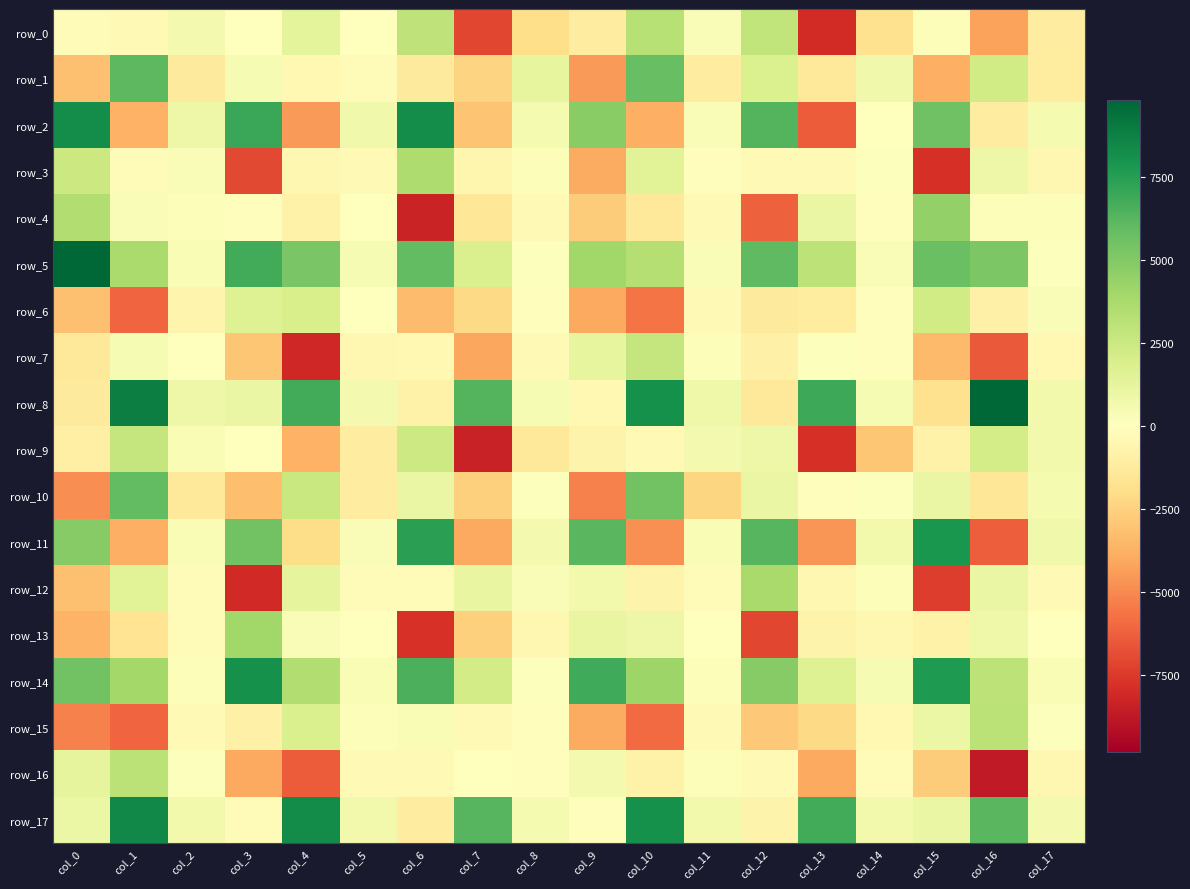

Reading left to right, extract all data points from this chart.

row_0: col_0=-202.4	col_1=-377.0	col_2=549.2	col_3=-53.3	col_4=1366.1	col_5=70.1	col_6=2916.5	col_7=-7111.4	col_8=-1970.1	col_9=-1146.1	col_10=3295.4	col_11=265.0	col_12=2858.6	col_13=-8044.8	col_14=-1807.5	col_15=208.1	col_16=-4282.3	col_17=-1089.7
row_1: col_0=-3208.5	col_1=6111.3	col_2=-1258.5	col_3=406.7	col_4=-420.5	col_5=-280.5	col_6=-1240.9	col_7=-2409.4	col_8=1225.7	col_9=-4492.5	col_10=5783.7	col_11=-1122.7	col_12=1781.2	col_13=-1358.1	col_14=690.9	col_15=-3817.4	col_16=2247.8	col_17=-1200.1
row_2: col_0=8219.3	col_1=-3685.9	col_2=854.5	col_3=7051.9	col_4=-4479.6	col_5=750.1	col_6=8246.0	col_7=-3051.4	col_8=480.9	col_9=4795.4	col_10=-3777.6	col_11=296.6	col_12=6324.0	col_13=-6366.7	col_14=50.7	col_15=5560.4	col_16=-1092.3	col_17=489.6
row_3: col_0=2493.5	col_1=-176.7	col_2=234.1	col_3=-6998.5	col_4=-479.7	col_5=-324.9	col_6=3554.8	col_7=-592.5	col_8=173.0	col_9=-3970.3	col_10=1511.4	col_11=-124.9	col_12=-325.4	col_13=-340.8	col_14=95.8	col_15=-7855.8	col_16=850.3	col_17=-471.1
row_4: col_0=3472.5	col_1=266.5	col_2=209.2	col_3=-145.3	col_4=-782.5	col_5=7.5	col_6=-8327.3	col_7=-1484.7	col_8=-333.7	col_9=-2689.2	col_10=-1371.9	col_11=-344.5	col_12=-6254.0	col_13=1001.3	col_14=-118.3	col_15=4459.7	col_16=212.2	col_17=220.1
row_5: col_0=9762.8	col_1=3736.3	col_2=353.4	col_3=6779.3	col_4=5264.5	col_5=405.8	col_6=5935.4	col_7=1901.6	col_8=121.1	col_9=4018.3	col_10=3368.2	col_11=278.6	col_12=6034.9	col_13=3024.5	col_14=263.4	col_15=5689.3	col_16=5163.9	col_17=126.8
row_6: col_0=-3158.6	col_1=-6066.6	col_2=-632.3	col_3=1660.0	col_4=1919.4	col_5=68.0	col_6=-3313.4	col_7=-2185.7	col_8=-150.4	col_9=-3987.8	col_10=-5650.0	col_11=-375.1	col_12=-1269.0	col_13=-1174.9	col_14=-89.0	col_15=2287.9	col_16=-894.4	col_17=251.4
row_7: col_0=-1366.4	col_1=387.5	col_2=62.0	col_3=-2918.2	col_4=-8125.5	col_5=-530.4	col_6=-384.4	col_7=-4067.9	col_8=-354.4	col_9=1198.8	col_10=2728.2	col_11=164.1	col_12=-843.4	col_13=110.0	col_14=-96.9	col_15=-3400.1	col_16=-6462.7	col_17=-406.7
row_8: col_0=-1281.1	col_1=8839.8	col_2=877.7	col_3=1018.0	col_4=6804.3	col_5=587.6	col_6=-778.2	col_7=6328.0	col_8=429.0	col_9=-425.0	col_10=8055.5	col_11=816.3	col_12=-1369.2	col_13=6959.8	col_14=388.3	col_15=-1781.5	col_16=9811.5	col_17=678.1
row_9: col_0=-967.4	col_1=2741.9	col_2=323.8	col_3=20.7	col_4=-3715.0	col_5=-1075.6	col_6=2446.0	col_7=-8420.9	col_8=-1307.2	col_9=-756.3	col_10=-322.8	col_11=543.1	col_12=872.3	col_13=-7852.1	col_14=-2985.6	col_15=-826.4	col_16=2143.2	col_17=637.2
row_10: col_0=-4860.9	col_1=5957.2	col_2=-1336.2	col_3=-3277.9	col_4=2568.3	col_5=-1091.4	col_6=1003.5	col_7=-2537.7	col_8=131.7	col_9=-5237.7	col_10=5475.6	col_11=-2361.5	col_12=1049.1	col_13=-127.9	col_14=123.5	col_15=1051.4	col_16=-1469.1	col_17=536.4
row_11: col_0=4863.8	col_1=-3788.9	col_2=359.2	col_3=5517.4	col_4=-2008.2	col_5=296.1	col_6=7420.3	col_7=-4014.9	col_8=601.0	col_9=6201.7	col_10=-4792.4	col_11=327.6	col_12=6277.4	col_13=-4615.2	col_14=672.8	col_15=7840.9	col_16=-6342.2	col_17=762.3
row_12: col_0=-3196.2	col_1=1484.0	col_2=-170.9	col_3=-8052.6	col_4=1301.9	col_5=-226.6	col_6=-294.3	col_7=1146.2	col_8=276.0	col_9=637.3	col_10=-699.9	col_11=-187.4	col_12=3792.3	col_13=-460.7	col_14=198.6	col_15=-7373.4	col_16=1063.3	col_17=-354.4
row_13: col_0=-3674.1	col_1=-1628.8	col_2=-215.4	col_3=4015.5	col_4=302.6	col_5=-38.3	col_6=-7759.6	col_7=-2544.4	col_8=-521.2	col_9=1106.0	col_10=873.2	col_11=35.7	col_12=-7064.6	col_13=-760.6	col_14=-466.2	col_15=-838.7	col_16=771.8	col_17=9.3
row_14: col_0=5478.7	col_1=3944.2	col_2=186.9	col_3=8108.9	col_4=3511.7	col_5=307.9	col_6=6547.0	col_7=2205.7	col_8=120.9	col_9=6843.9	col_10=4213.1	col_11=224.5	col_12=4857.5	col_13=1672.7	col_14=421.6	col_15=7671.9	col_16=3046.6	col_17=325.4
row_15: col_0=-5284.6	col_1=-6083.4	col_2=-330.5	col_3=-914.1	col_4=1849.7	col_5=199.4	col_6=352.5	col_7=-323.0	col_8=-141.5	col_9=-3975.1	col_10=-5952.5	col_11=-365.9	col_12=-2871.0	col_13=-2221.7	col_14=-424.7	col_15=979.5	col_16=3119.1	col_17=138.4
row_16: col_0=1296.4	col_1=3111.4	col_2=97.7	col_3=-4004.7	col_4=-6392.4	col_5=-360.9	col_6=-350.6	col_7=34.8	col_8=-80.5	col_9=600.8	col_10=-776.3	col_11=206.4	col_12=-380.0	col_13=-4008.3	col_14=-239.5	col_15=-2687.5	col_16=-8669.5	col_17=-479.2
row_17: col_0=980.4	col_1=8497.1	col_2=689.1	col_3=-245.2	col_4=8337.3	col_5=686.1	col_6=-1111.7	col_7=6267.8	col_8=474.9	col_9=-107.2	col_10=8111.8	col_11=689.2	col_12=-695.1	col_13=6814.9	col_14=679.1	col_15=1002.4	col_16=6143.7	col_17=537.3